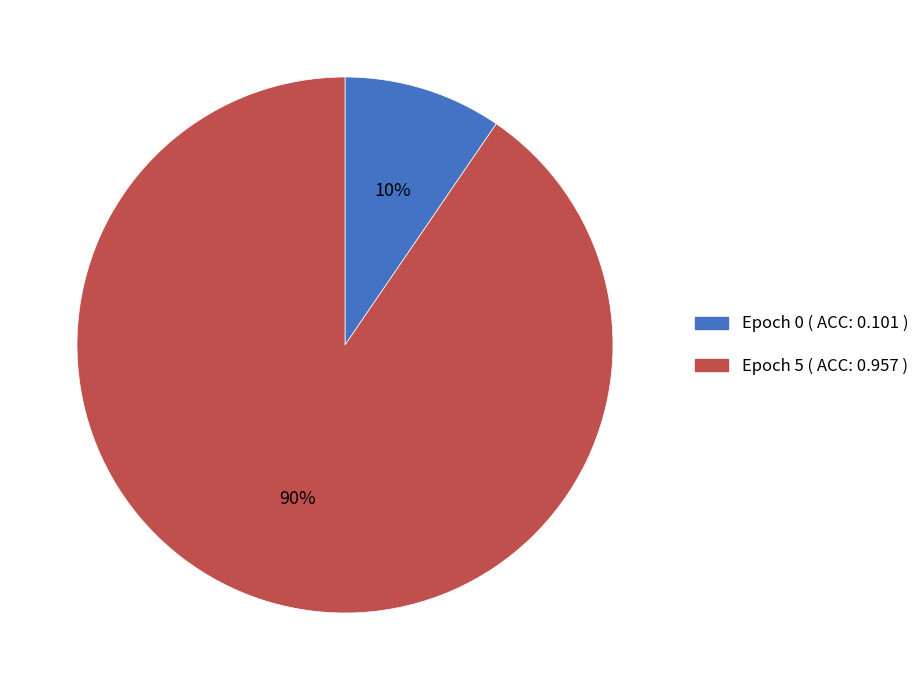

Combined, do Epoch 0 ( ACC: 0.101 ) and Epoch 5 ( ACC: 0.957 ) account for over 50%?

Yes